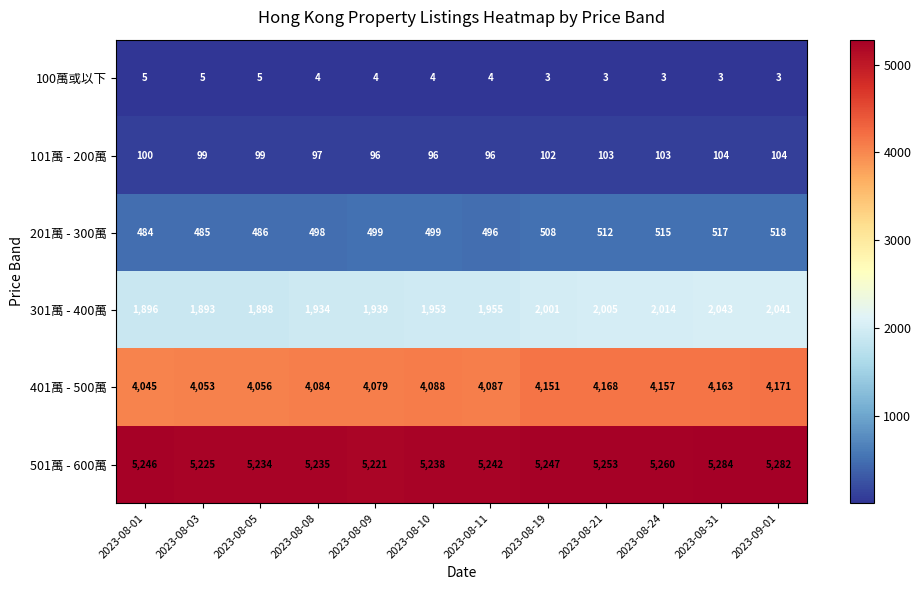

Which series has the widest spread of values?

301萬 - 400萬